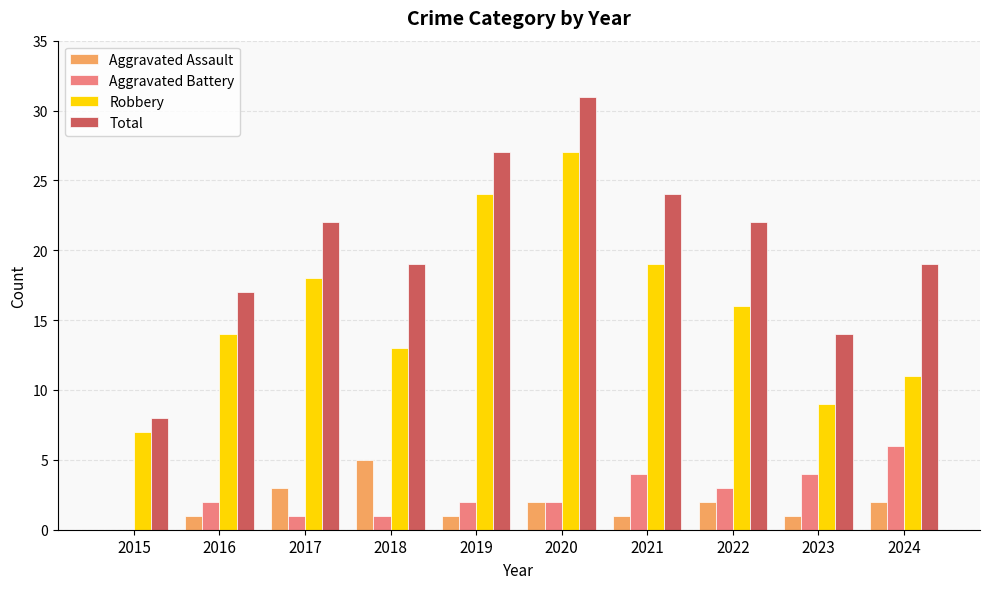

How many data points does each series have?

10